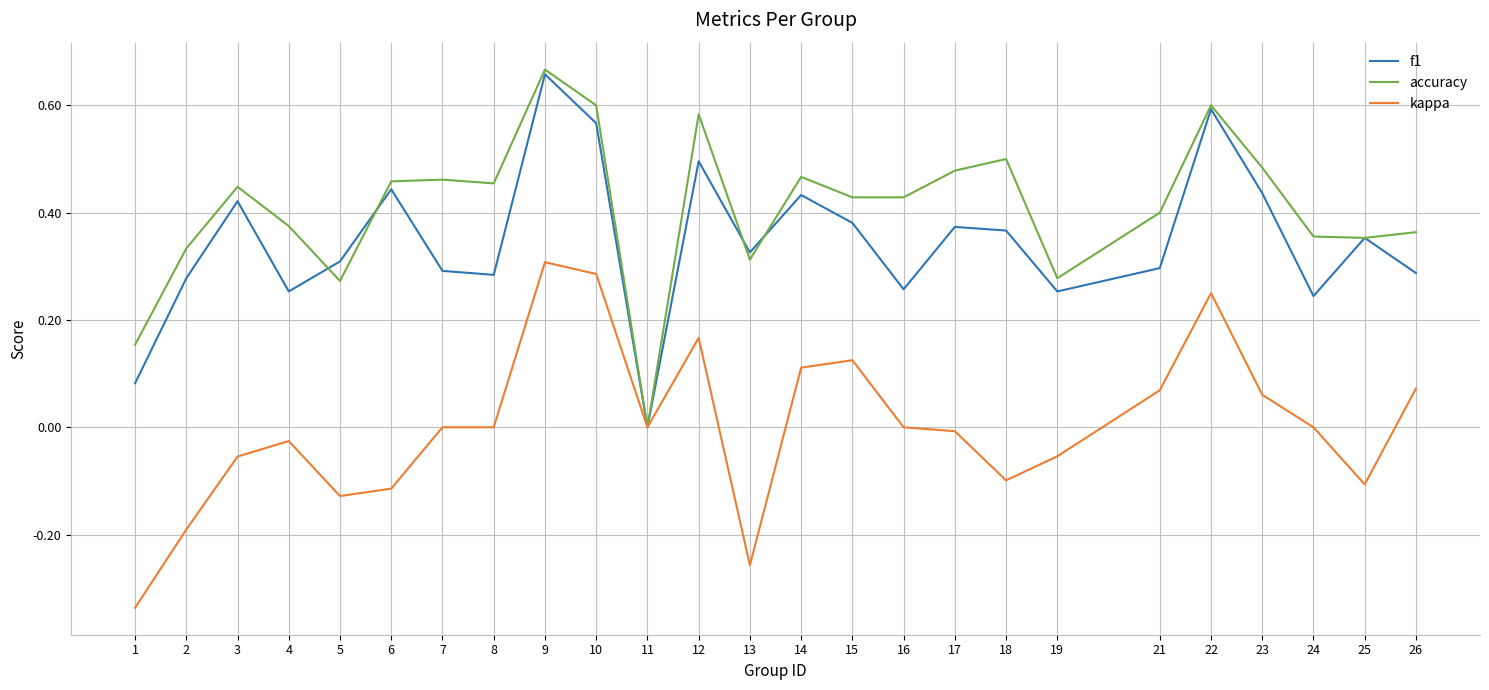

The value of accuracy at 8 is 0.8. True or false?

False